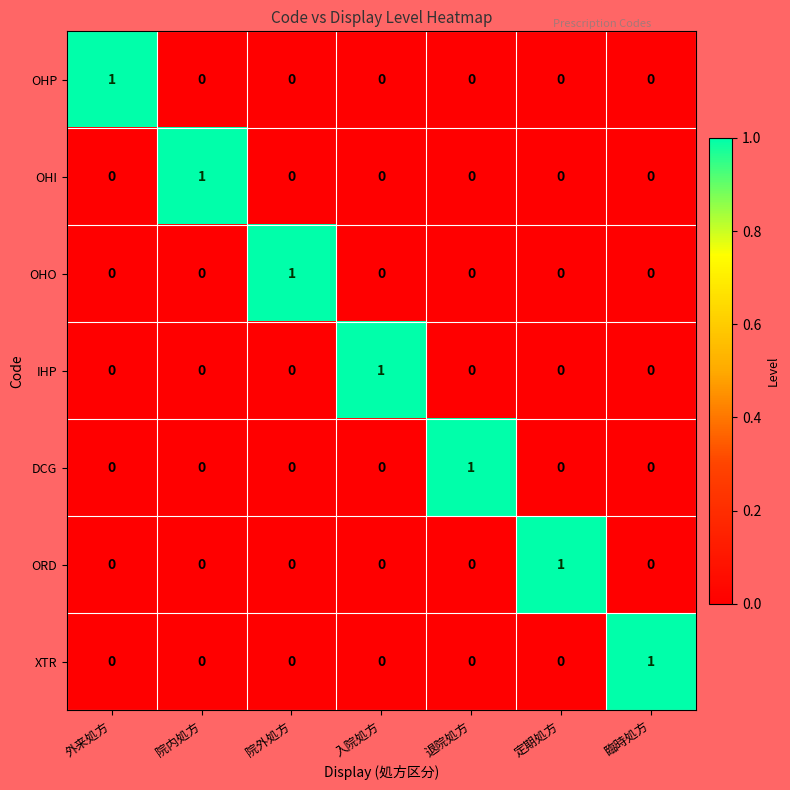

Is it true that XTR equals -1 at 退院処方?

False